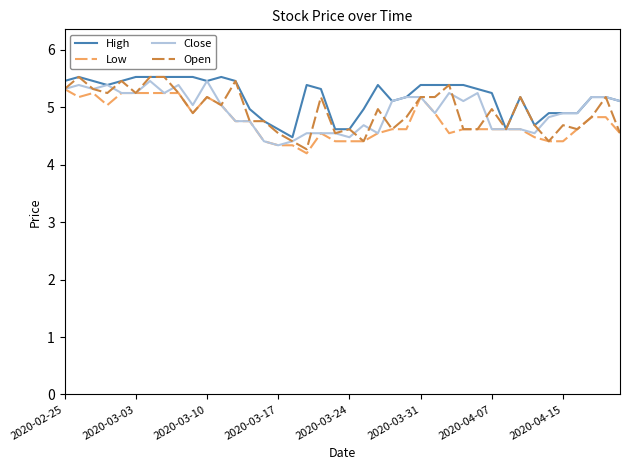

Does the chart display data point markers on the line(s)?

No